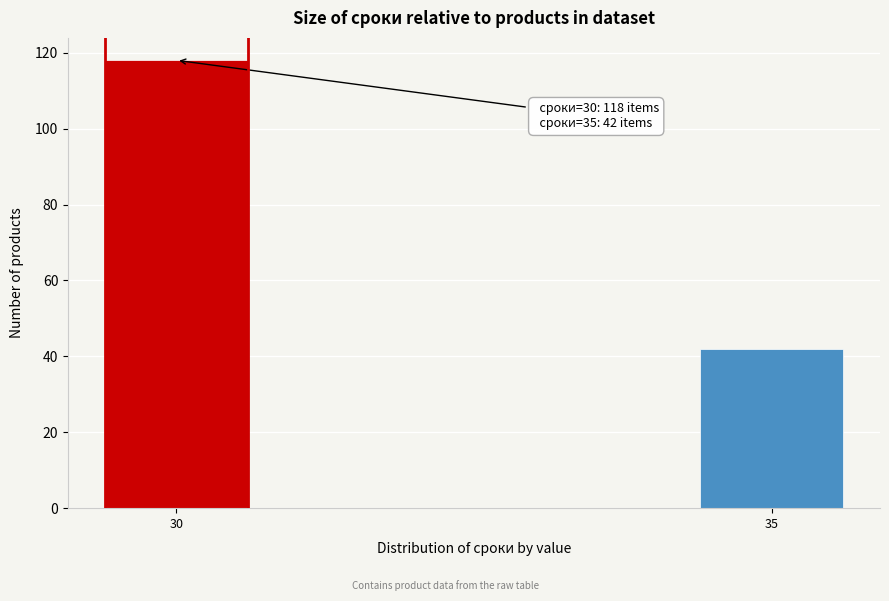

Reading left to right, extract all data points from this chart.

118	42